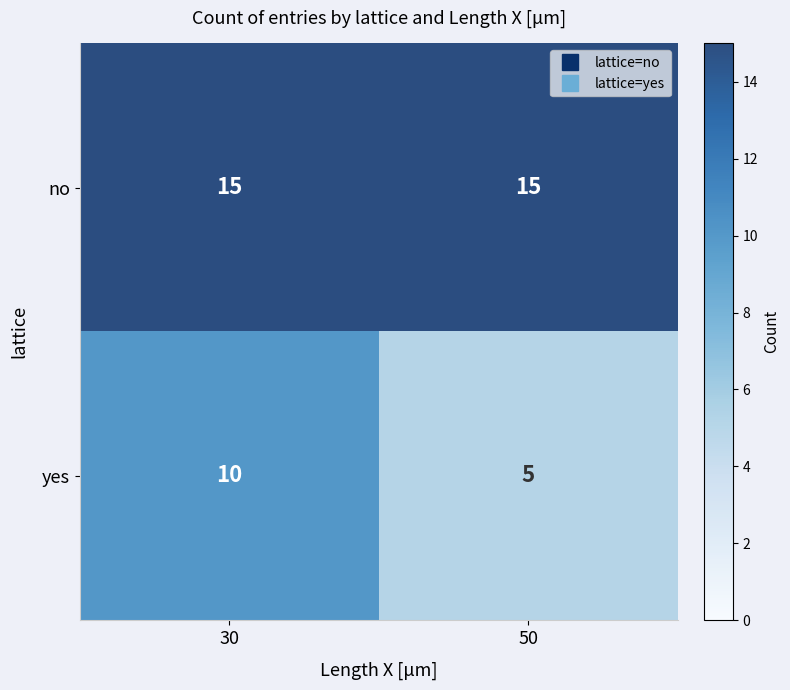

Which series changed the most between 30 and 50?

yes